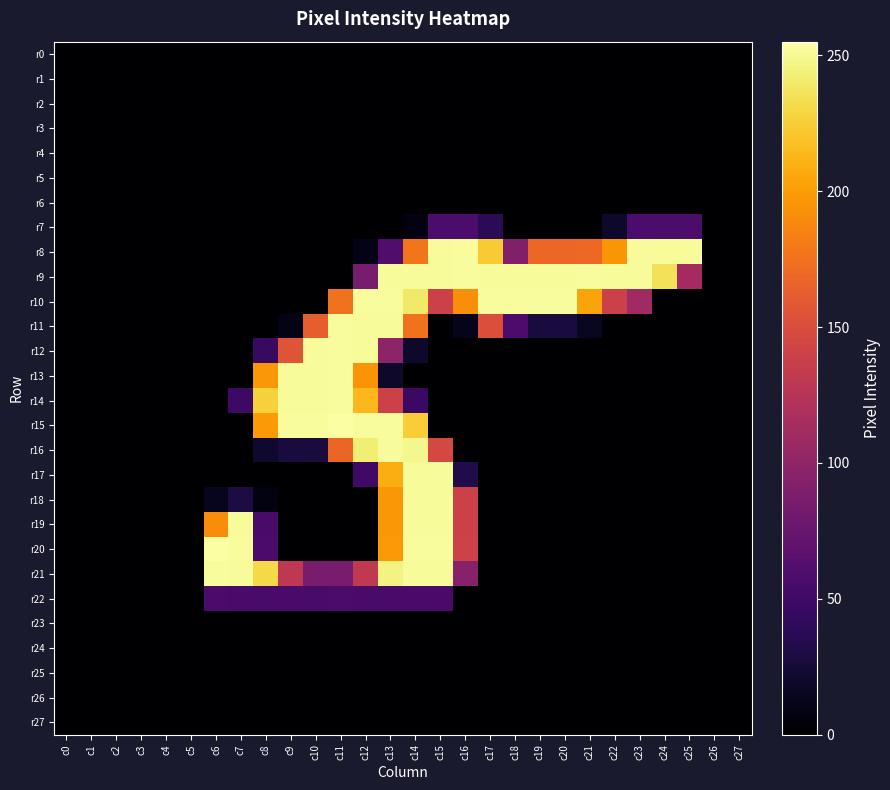

List the series in order of their peak value, lowest first.

r0, r1, r2, r3, r4, r5, r6, r23, r24, r25, r26, r27, r22, r7, r16, r17, r18, r19, r8, r9, r10, r11, r12, r13, r14, r21, r15, r20